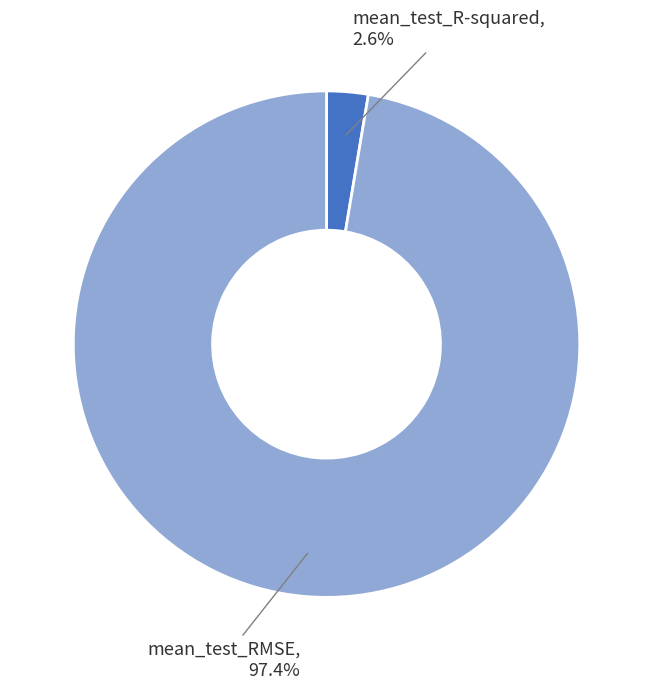

Which has a higher value, mean_test_R-squared or mean_test_RMSE?

mean_test_RMSE